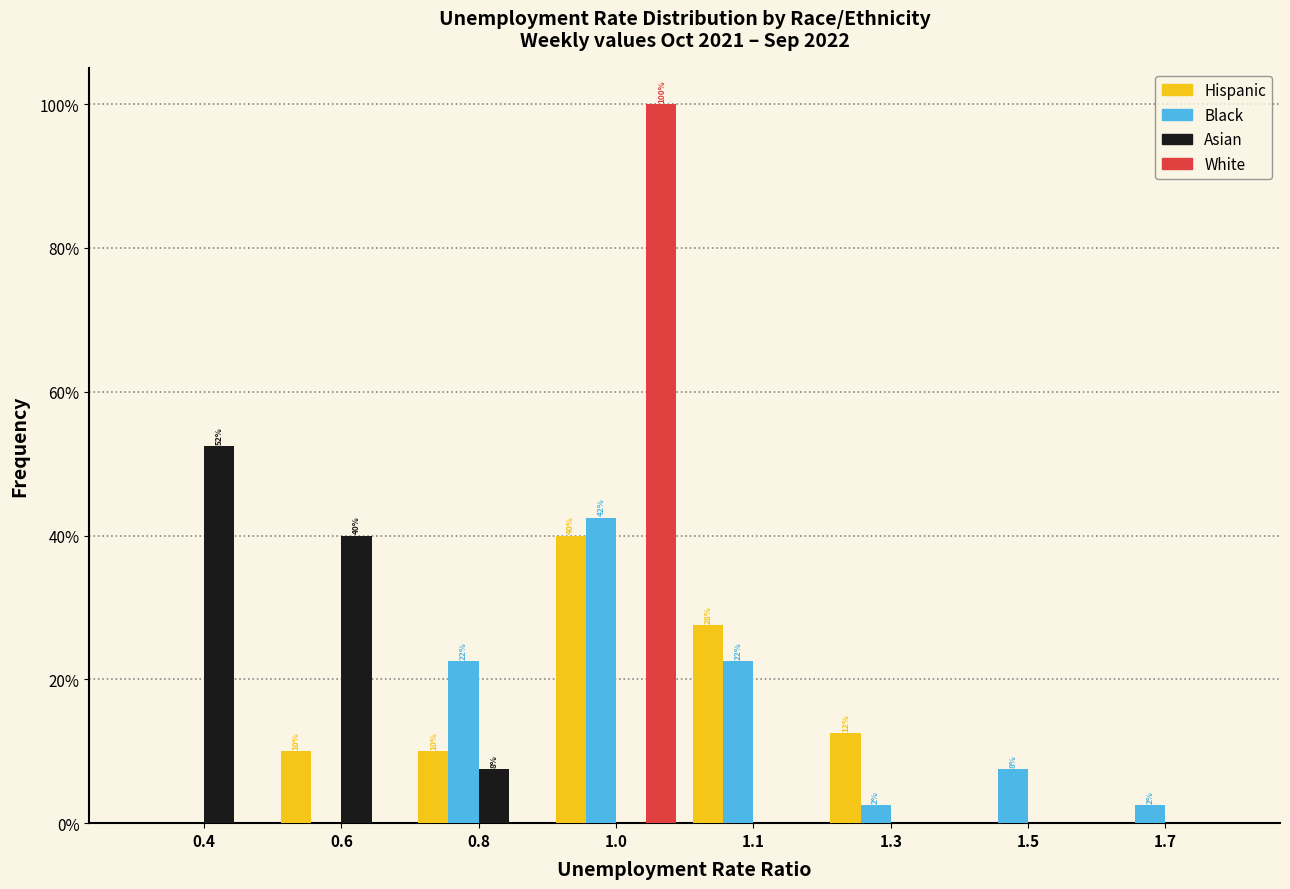

What is the total value across all series at 0.8?

40.0